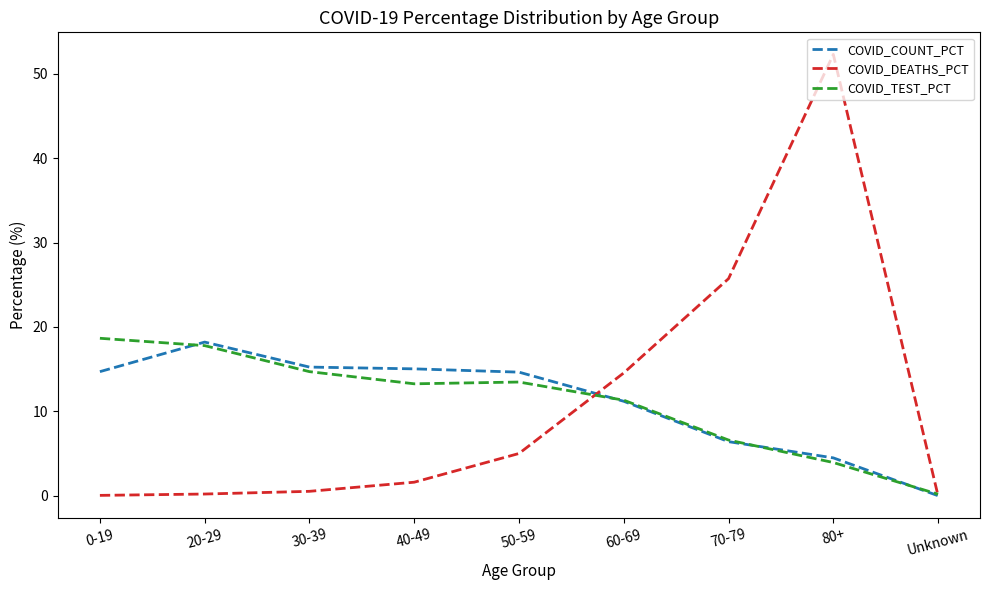

What position from the left is 40-49?

4